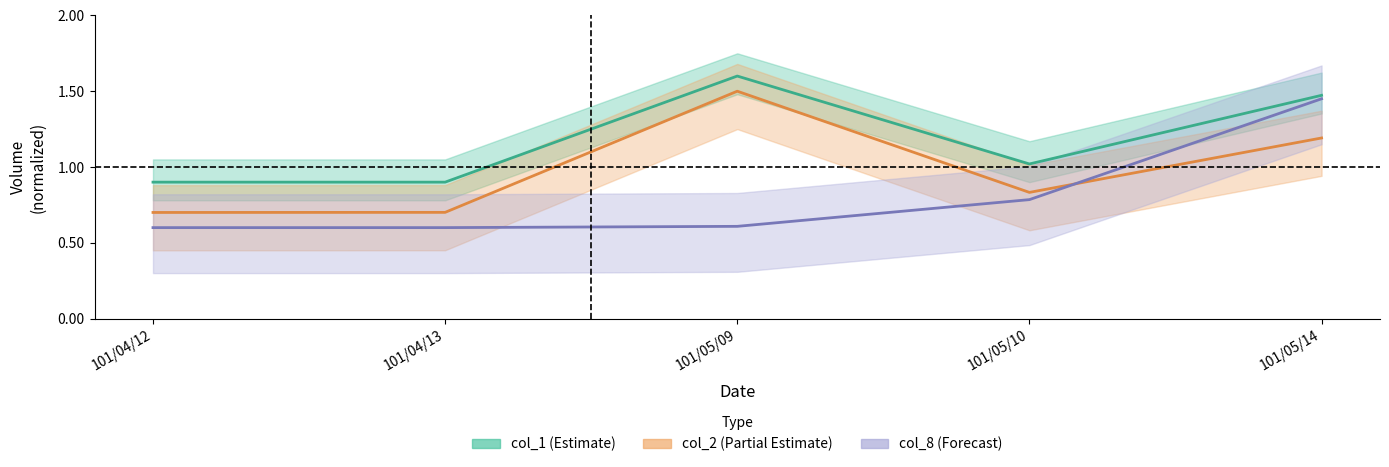

Which series has the largest total across all categories?

col_1